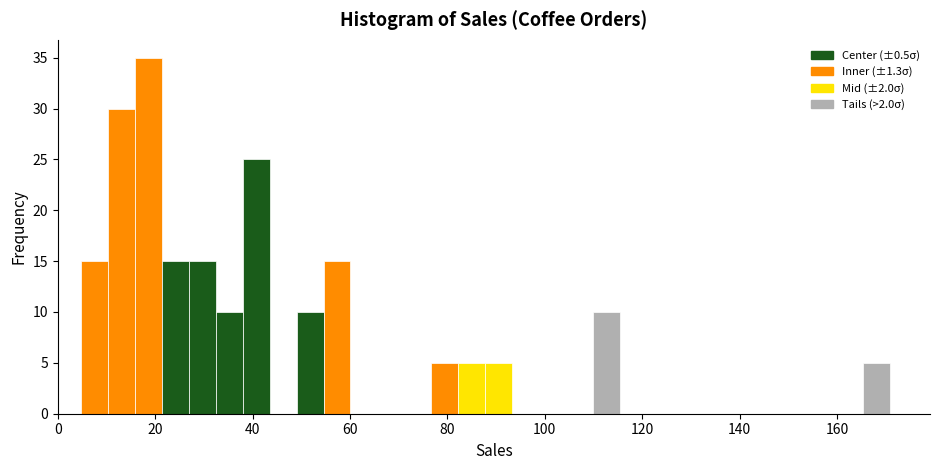

Around what value on the x-axis is the tallest bar? Give the approximate position of its centre, as read against the axis.

18